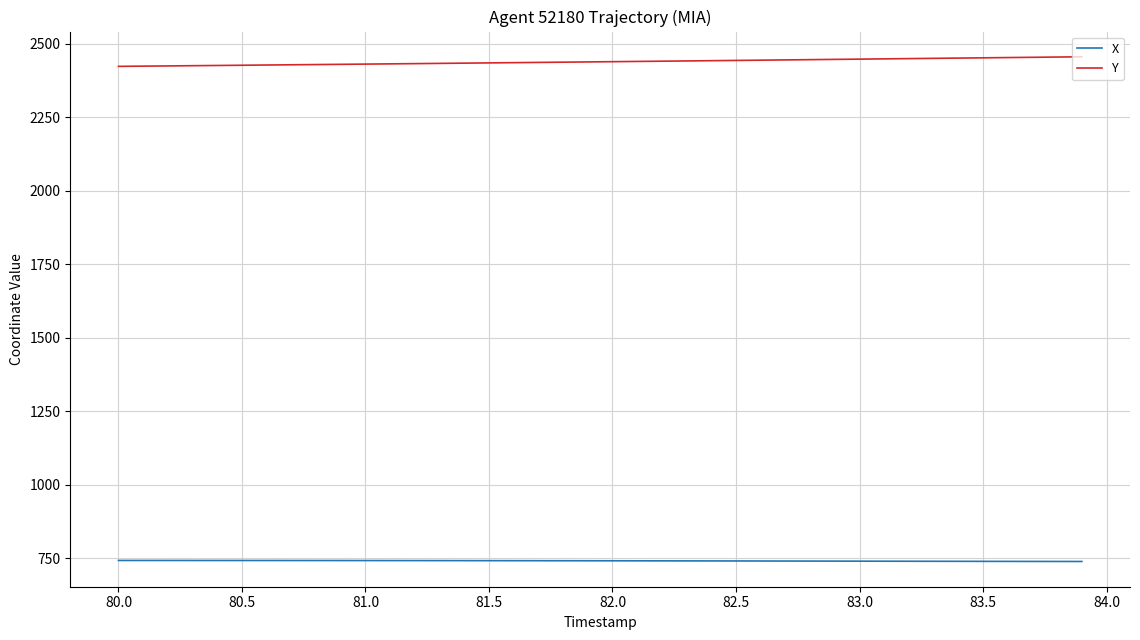

Rank the series by their maximum value, from highest to lowest.

Y, X